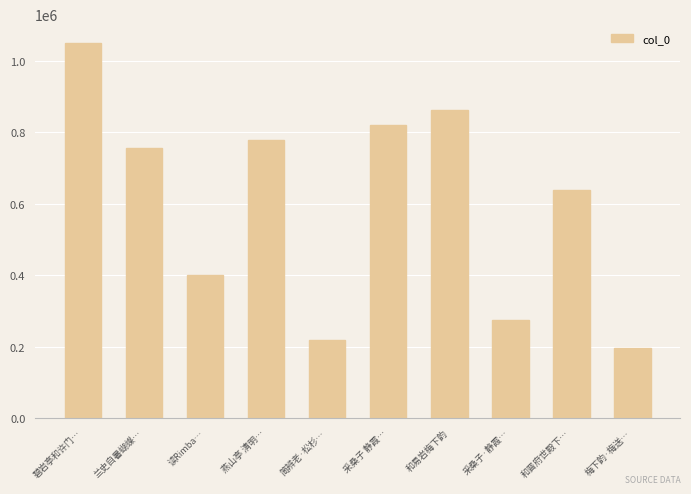

What is the sum of the values at 和易岩梅下韵 and 梅下韵·梅送…?

1060000